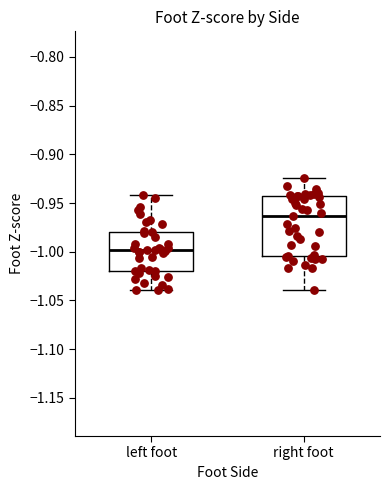

Which box is the tallest, from its lower edge to its upper edge?

right foot